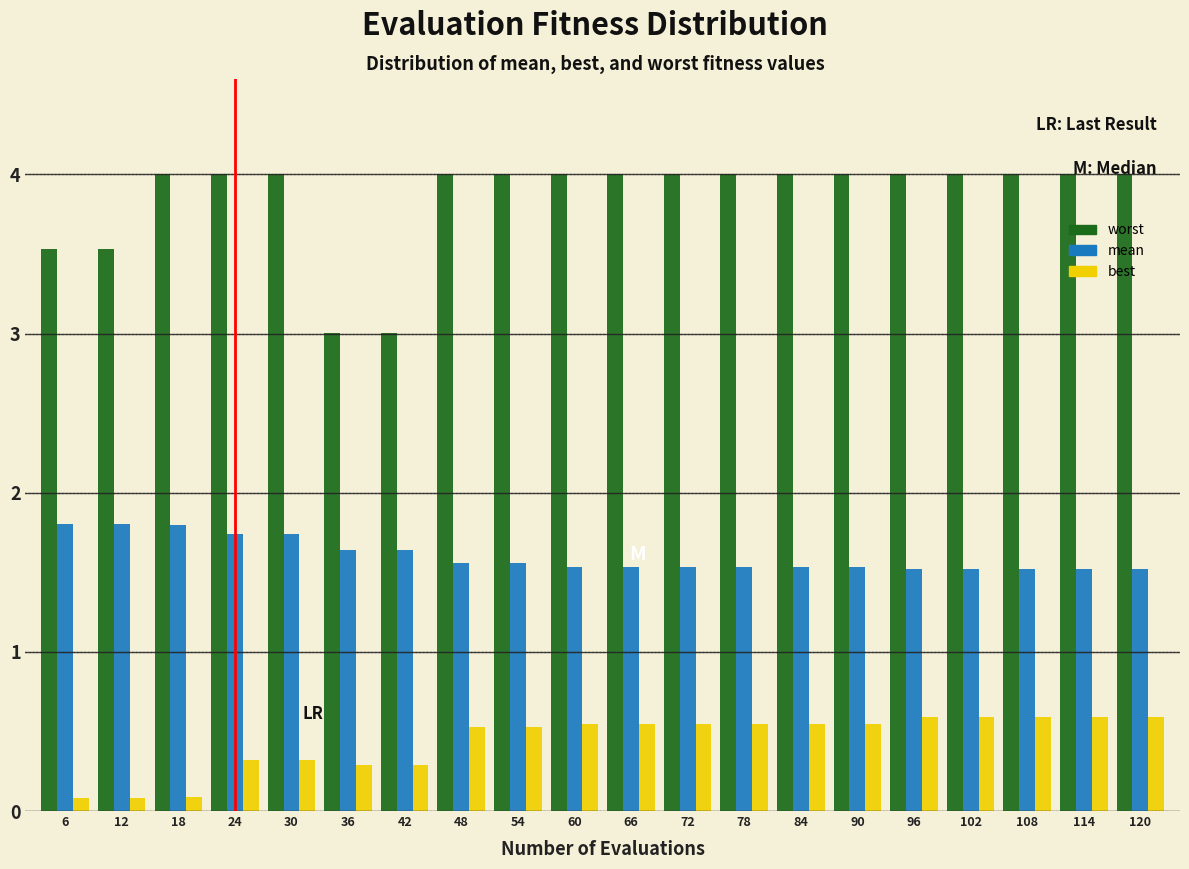

At how many categories does at least one series exceed 1?

20